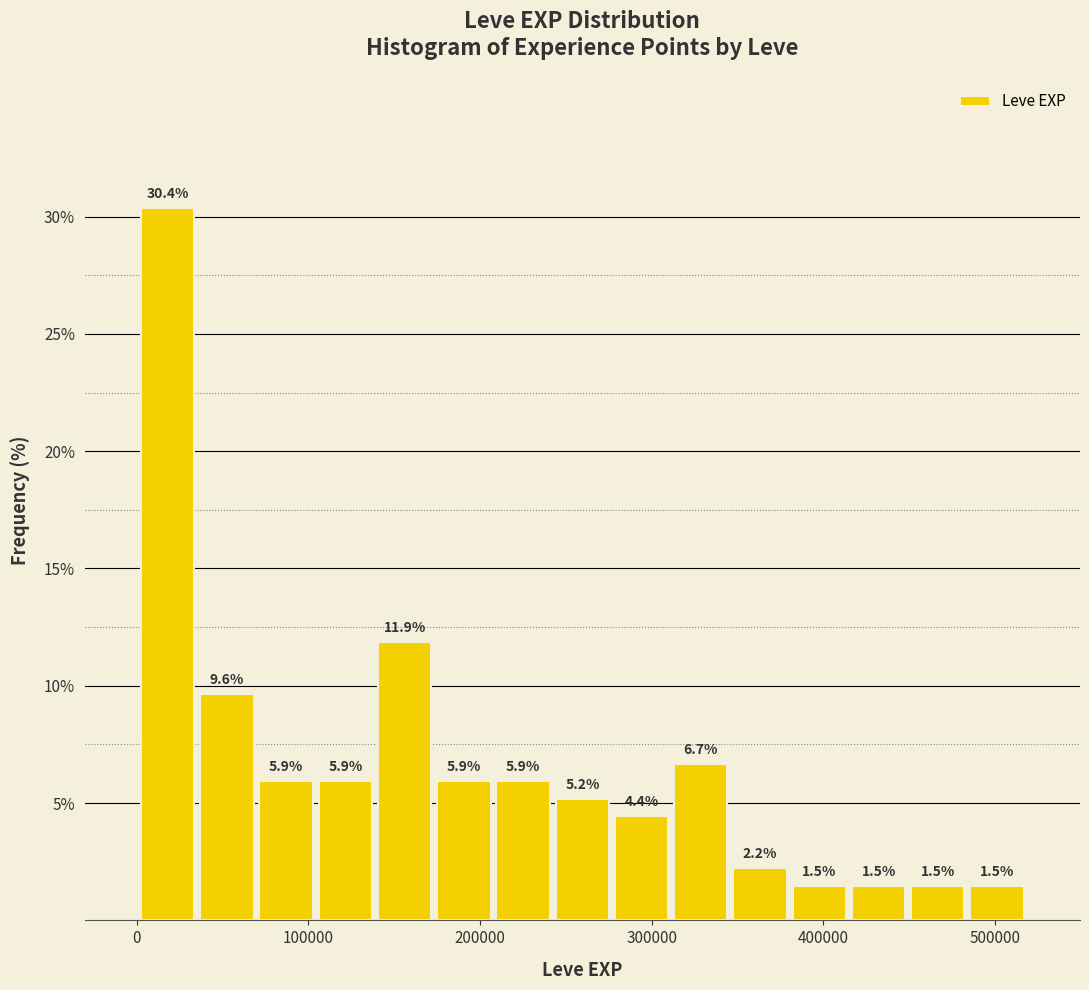

Read against the x-axis, roughly where is the centre of the tallest bar?

20000